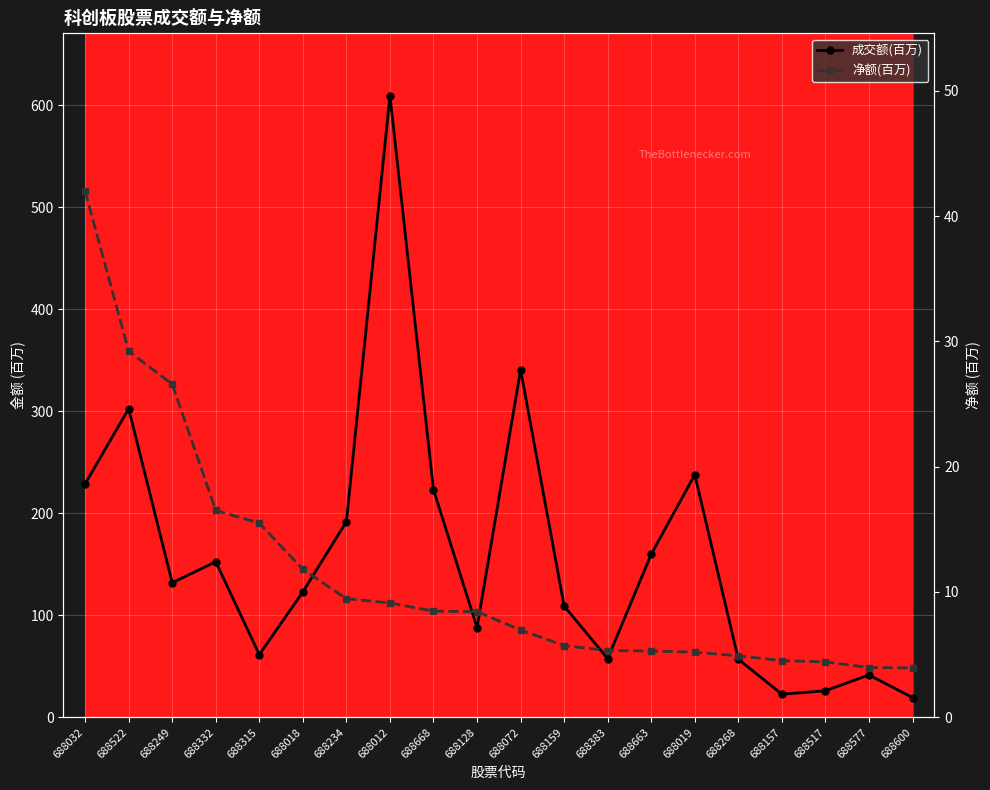

What is the label of the 3rd point from the right?

688517